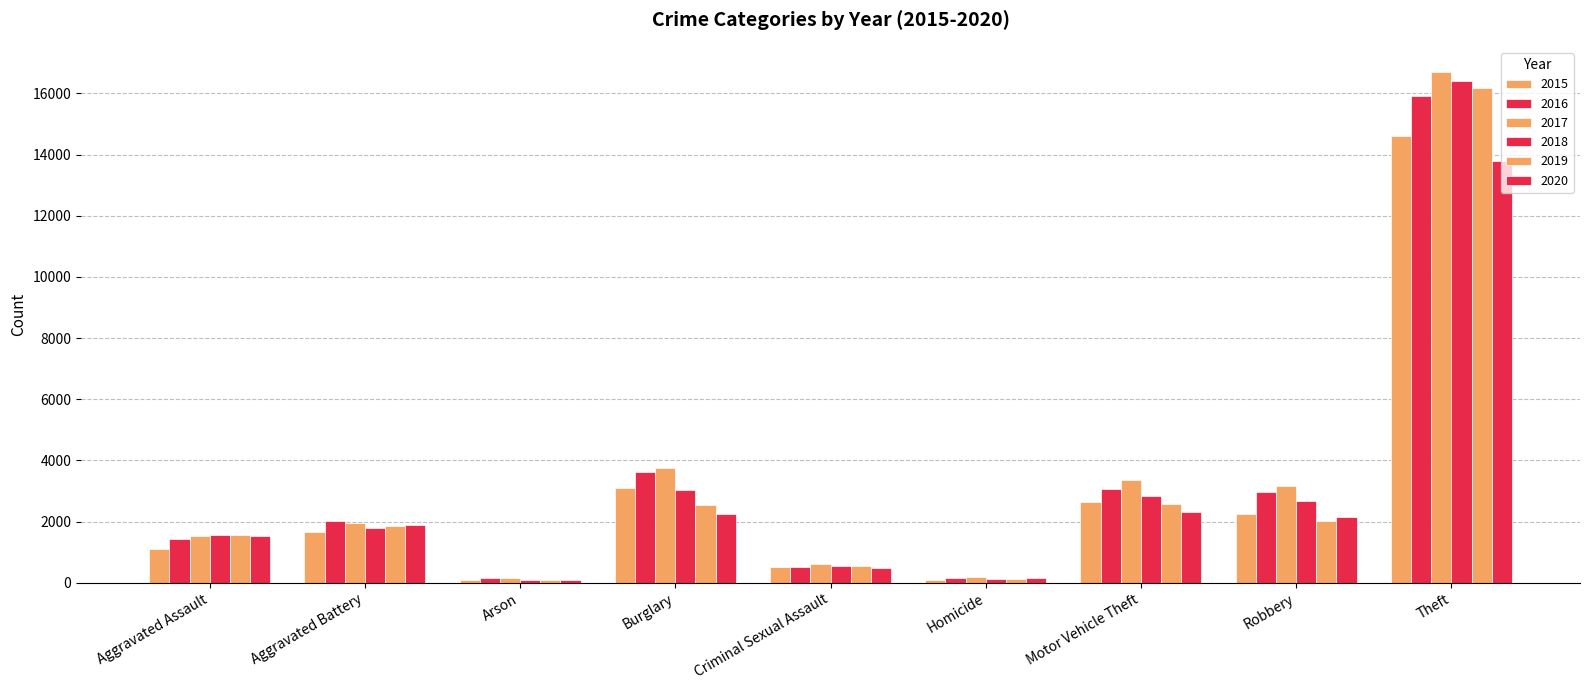

Rank the categories by 2016 value from lowest to highest.

Arson, Homicide, Criminal Sexual Assault, Aggravated Assault, Aggravated Battery, Robbery, Motor Vehicle Theft, Burglary, Theft